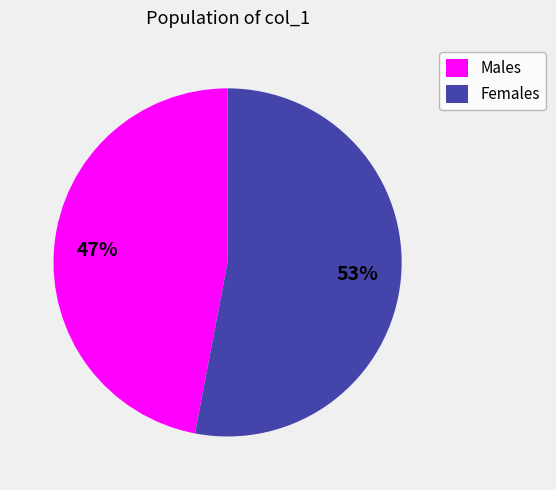

Is there any slice that represents more than half of the pie?

Yes